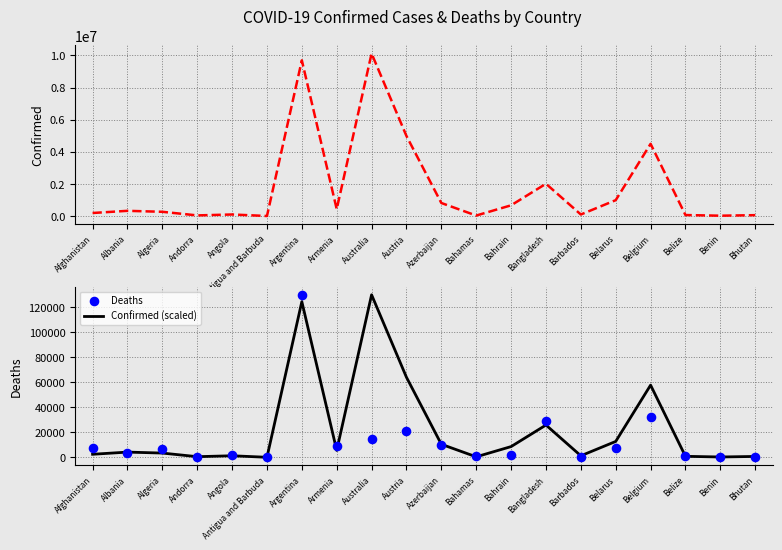

At how many categories does at least one series exceed 8915111?

2